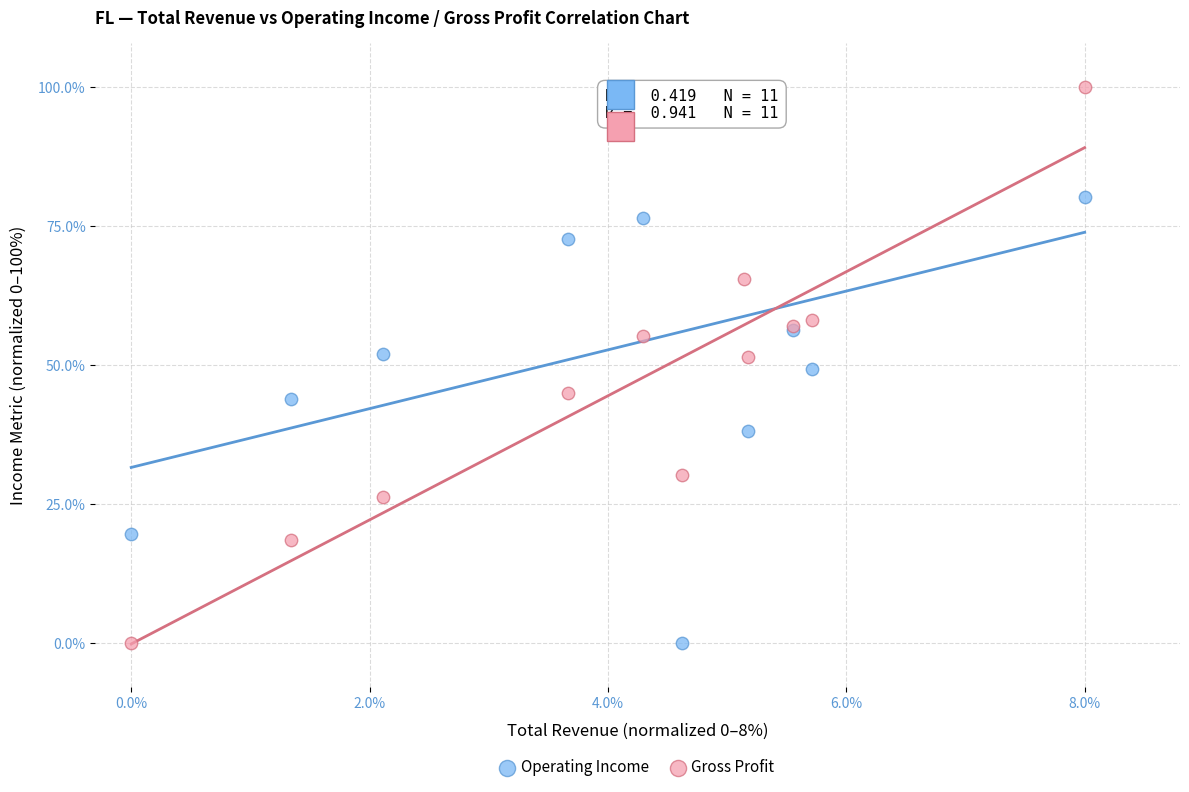

What is the X range (max minus min) for the scatter plot?

8.0